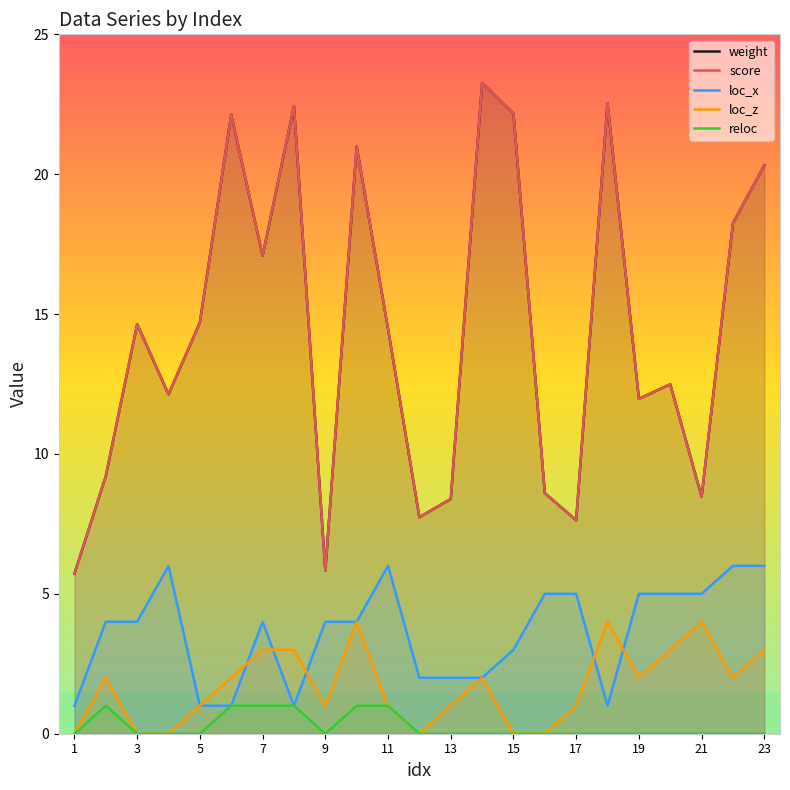

What is the difference between the maximum and second lowest values in the loc_x series?

5.0